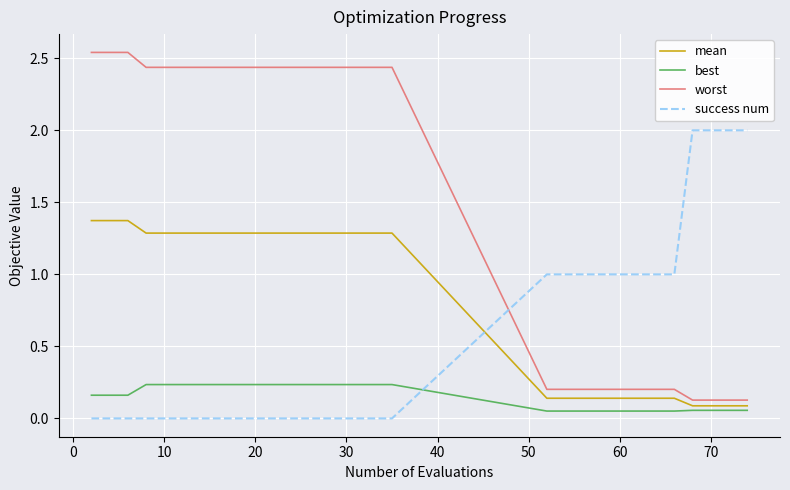

Which series ends up on top after the final intersection of success num and worst?

success num